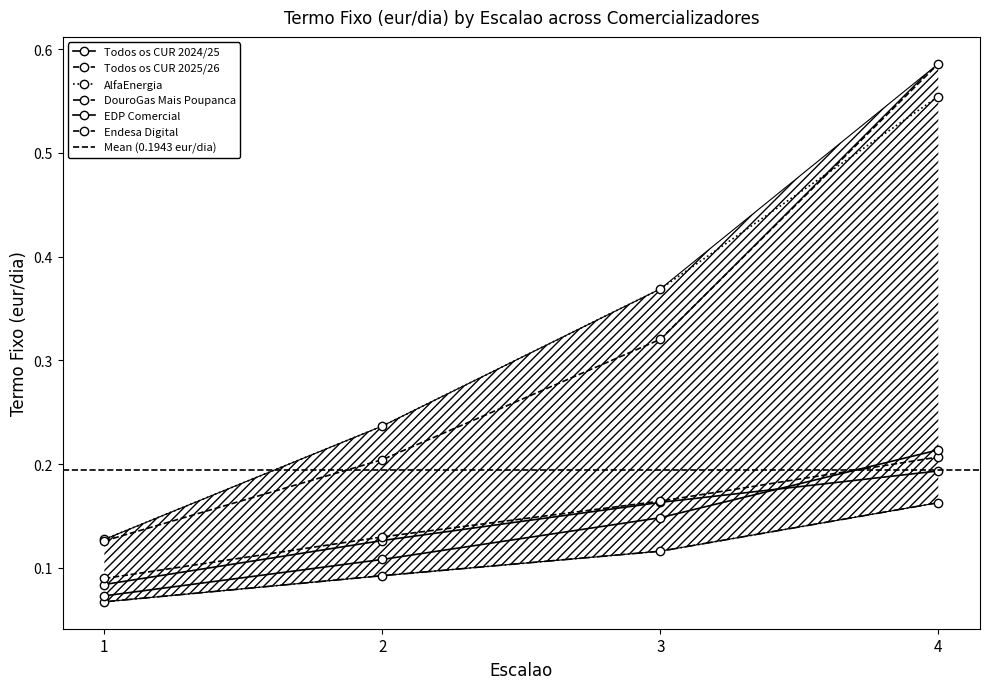

True or false: Todos os CUR 2025/26 has a value of 0.1 at 2.

True